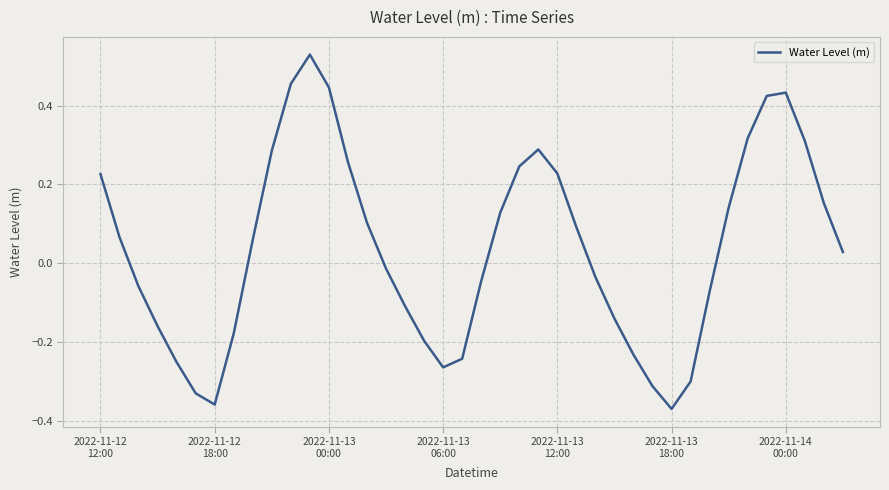

At which category does the data reach its first local valley?

2022-11-12
18:00